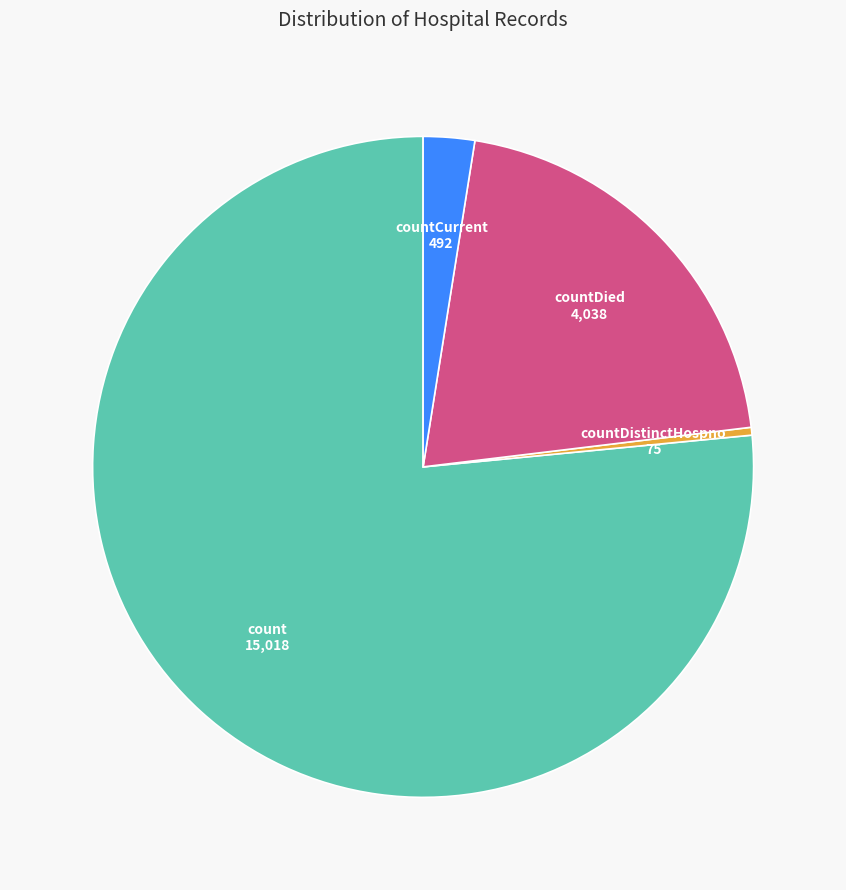

What is the majority slice?

count